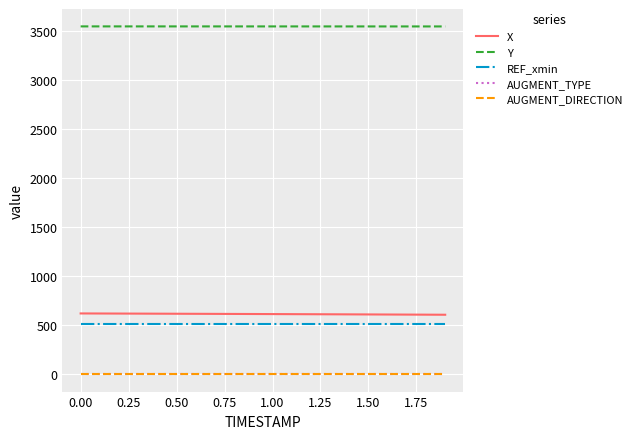

What is the highest value of the Y series?

3541.9